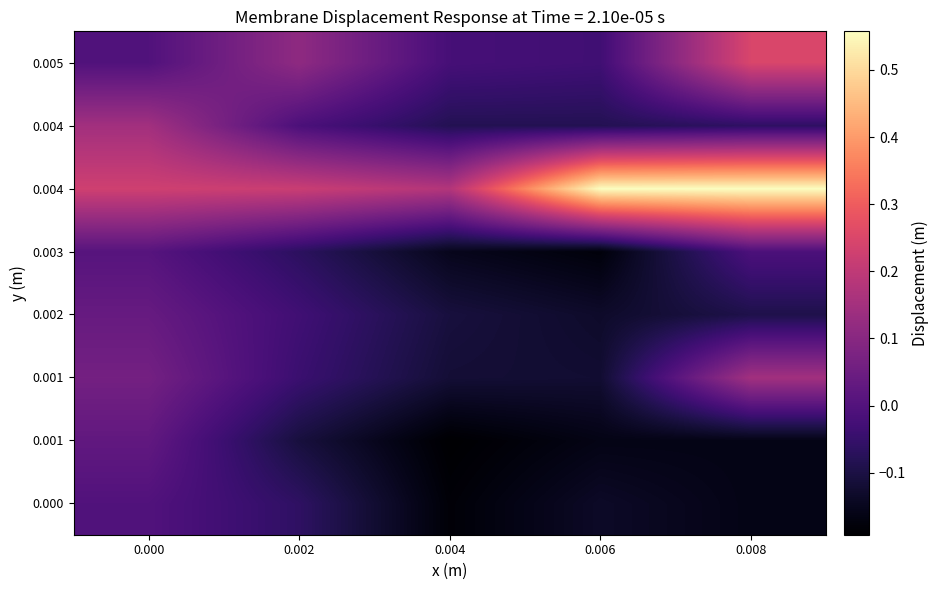

What is the spread (max minus min) of values at 0.008?

0.7